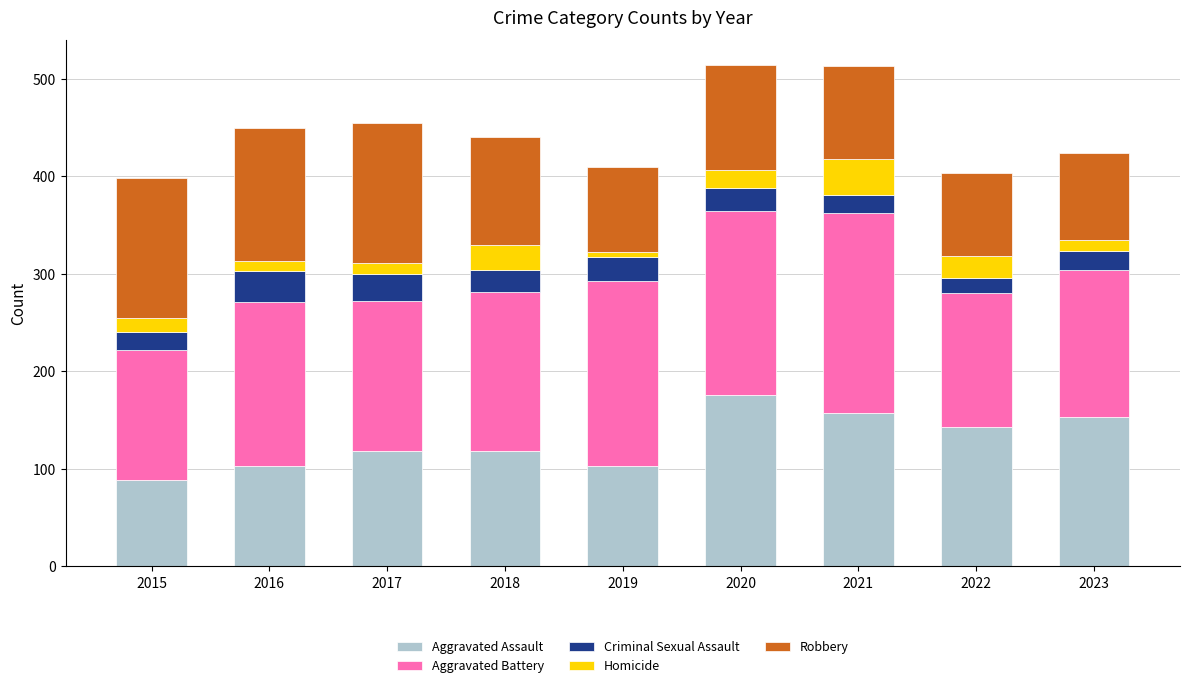

At which label does Aggravated Assault reach its minimum?

2015